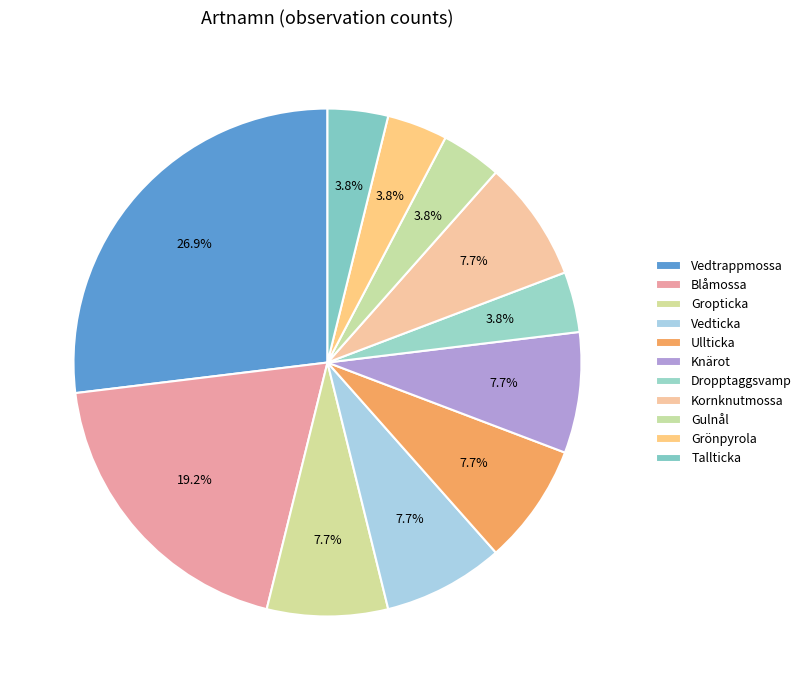

To the nearest percent, what is the average slice percentage?

9%